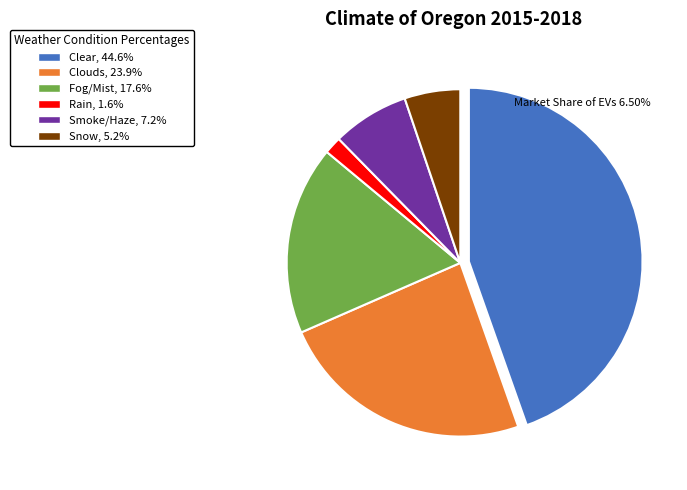

How many slices are in this pie chart?

6